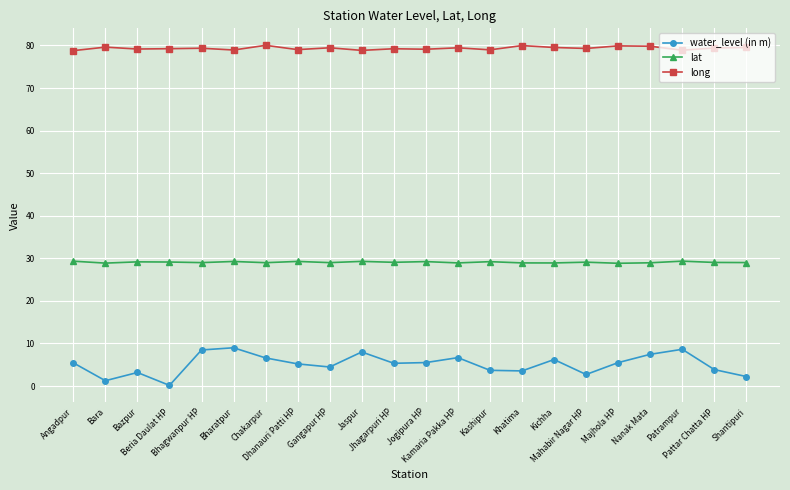

What position from the left is Kashipur?

14